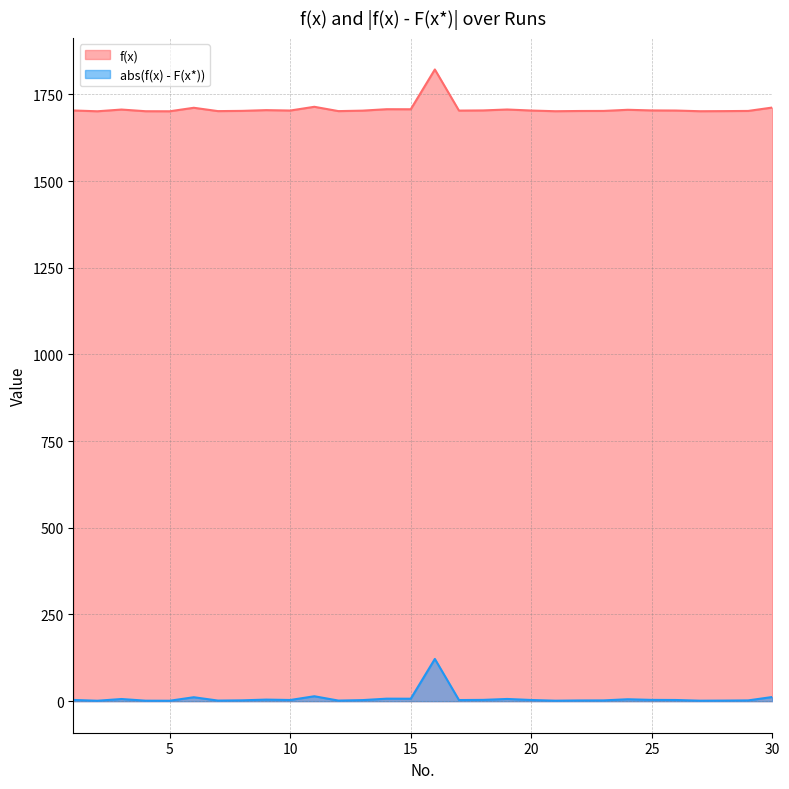

What is the spread (max minus min) of values at 30?

1700.0